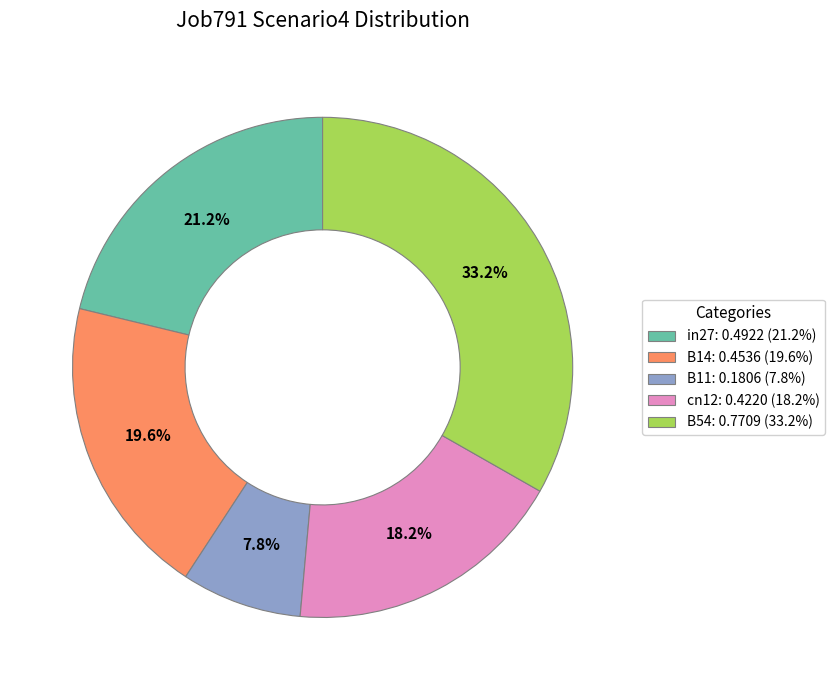

What portion of the pie excludes in27?

78.8%